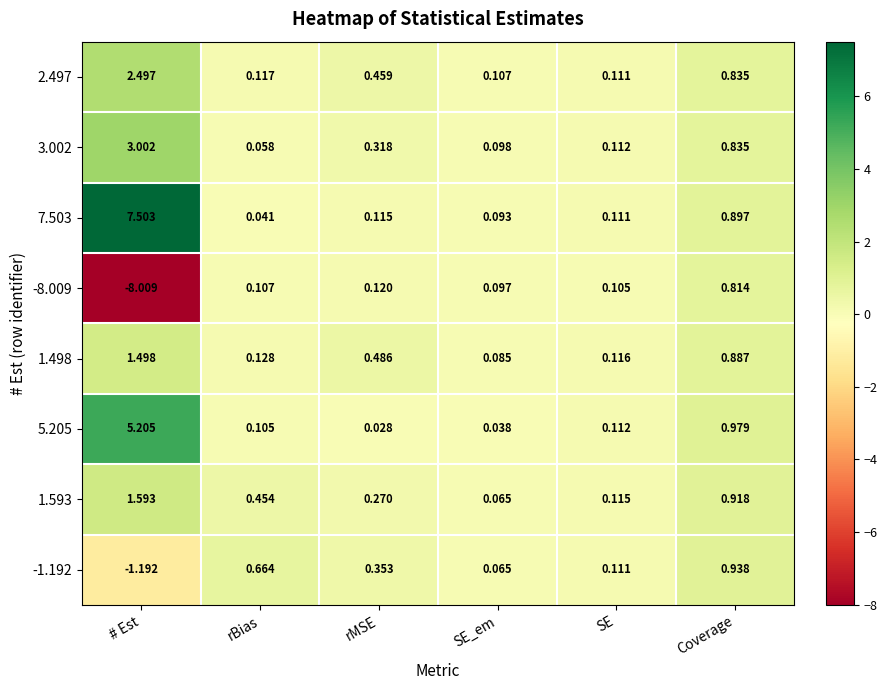

Which category has the lowest value in the 2.497 series?

SE_em